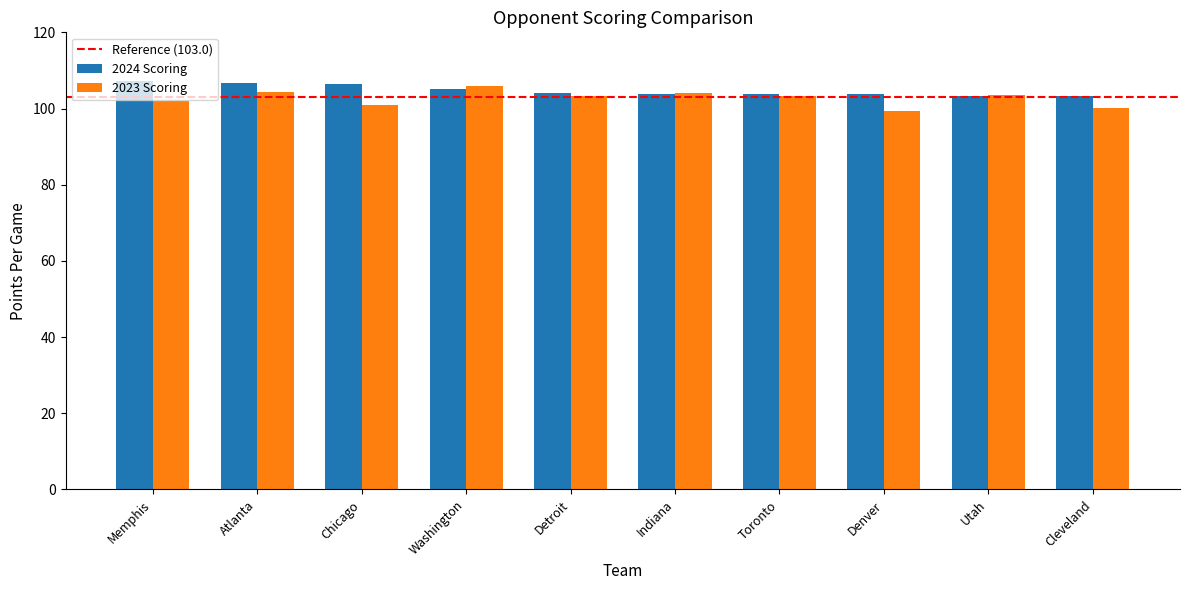

The 2023 Scoring series shows 156.0 at Utah. True or false?

False